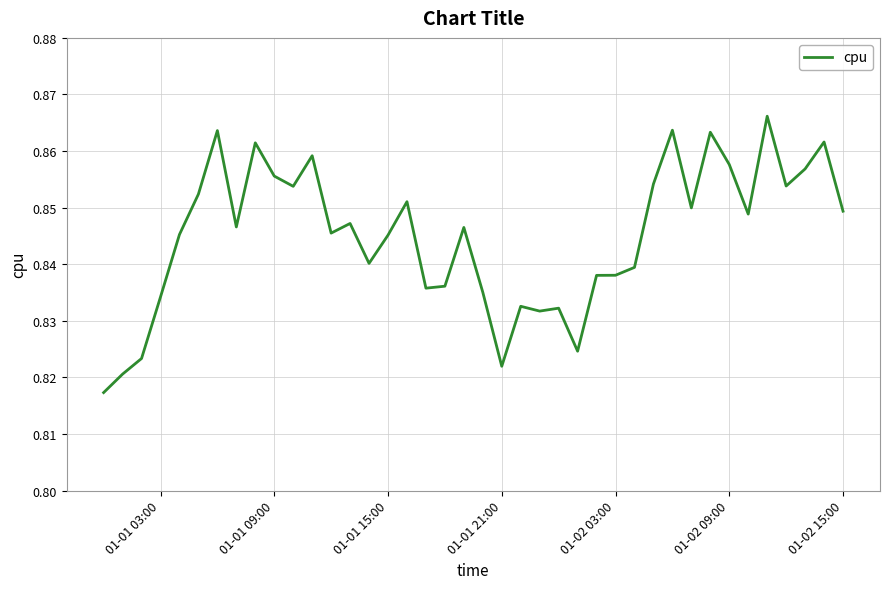

True or false: the data shows 0.5 at 01-02 15:00.

False